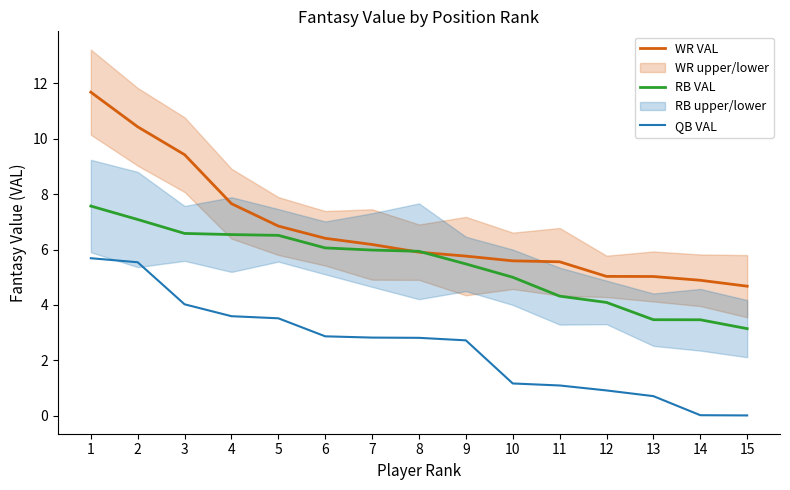

Reading left to right, transcribe all the data shown in this chart.

WR VAL: 1=11.7	2=10.4	3=9.4	4=7.7	5=6.8	6=6.4	7=6.2	8=5.9	9=5.8	10=5.6	11=5.6	12=5.0	13=5.0	14=4.9	15=4.7
RB VAL: 1=7.6	2=7.1	3=6.6	4=6.5	5=6.5	6=6.1	7=6.0	8=5.9	9=5.5	10=5.0	11=4.3	12=4.1	13=3.5	14=3.5	15=3.1
QB VAL: 1=5.7	2=5.5	3=4.0	4=3.6	5=3.5	6=2.9	7=2.8	8=2.8	9=2.7	10=1.2	11=1.1	12=0.9	13=0.7	14=0.0	15=0.0